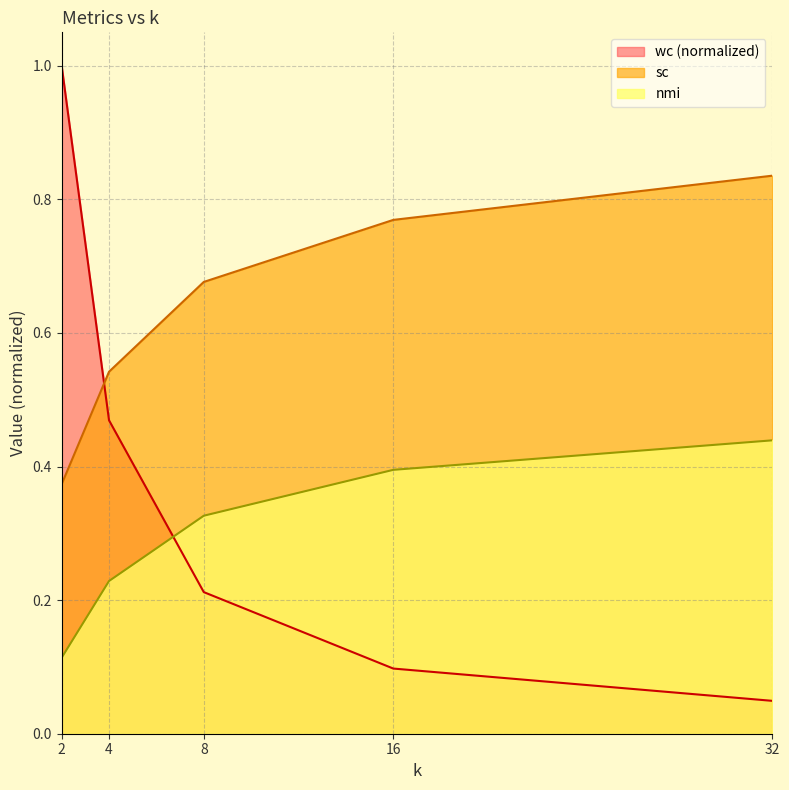

Is the value of nmi at 4 greater than the value of sc at 32?

No